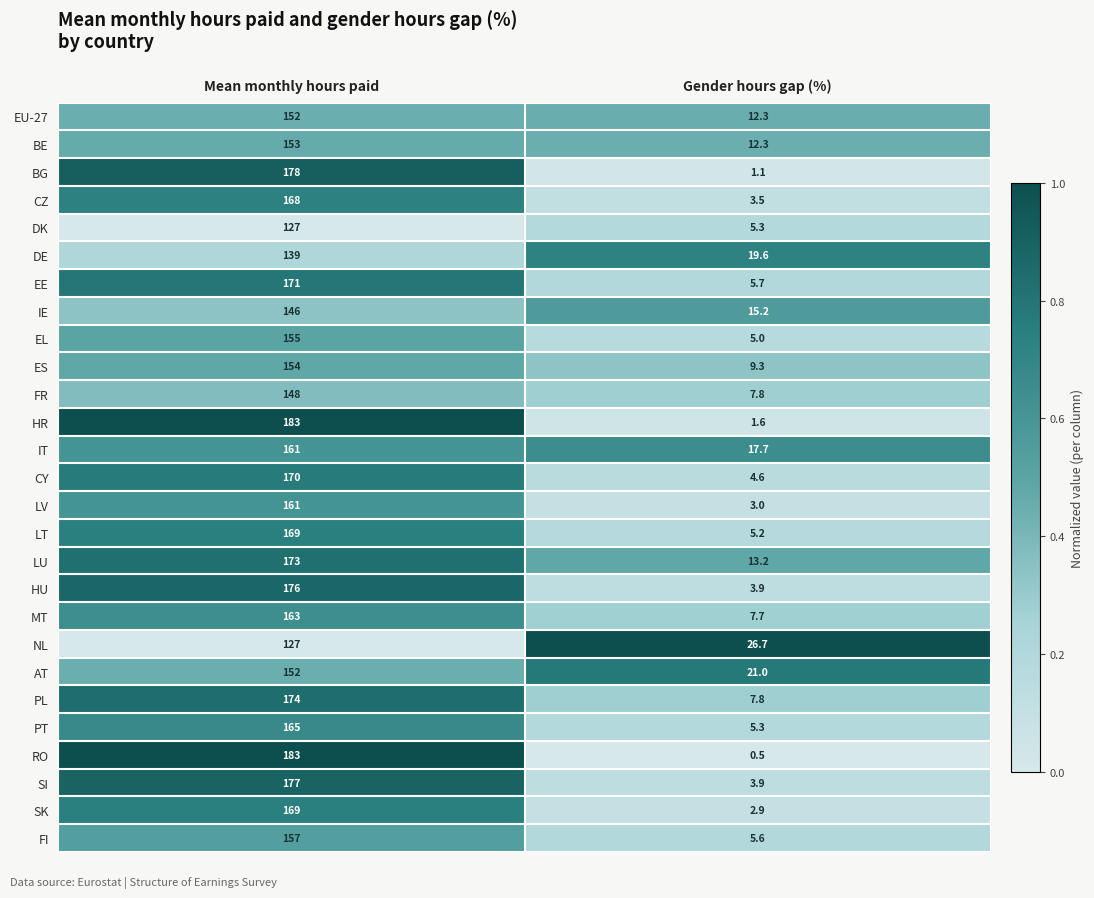

The value of BE at Mean monthly hours paid is 231.6. True or false?

False